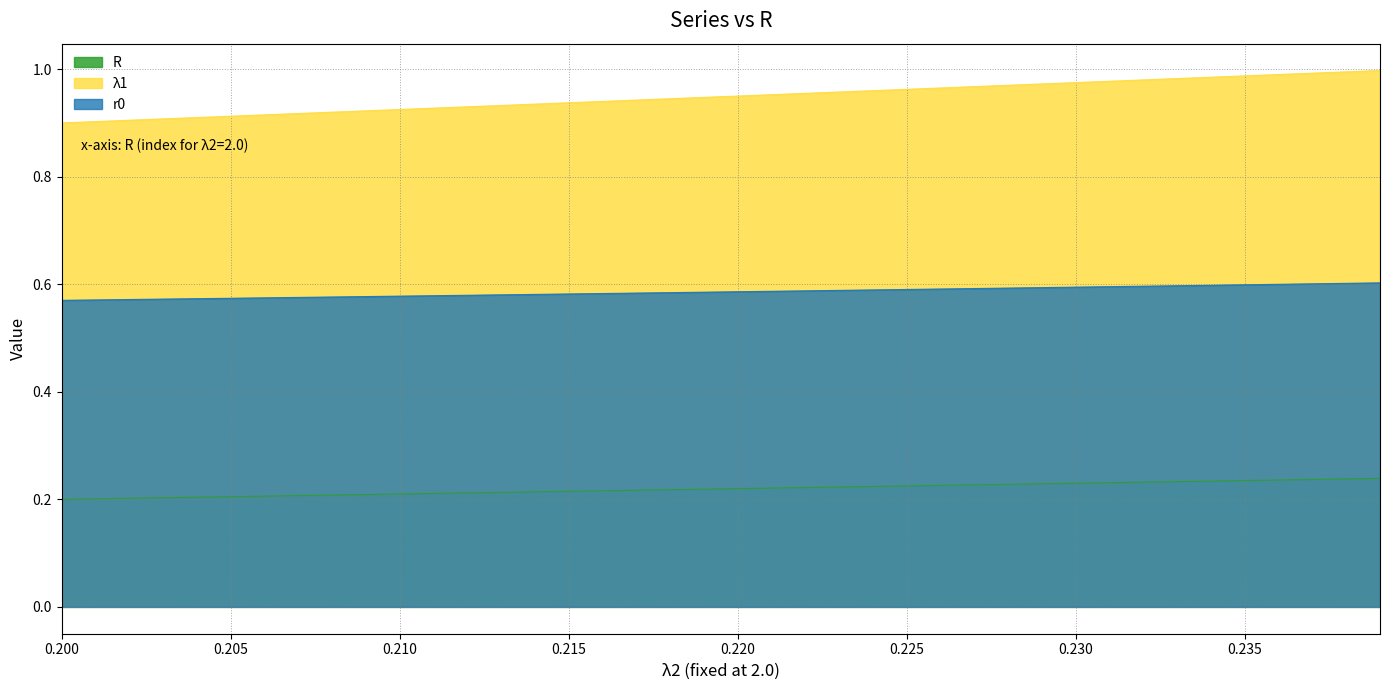

What is the sum of all r0 values?

23.4